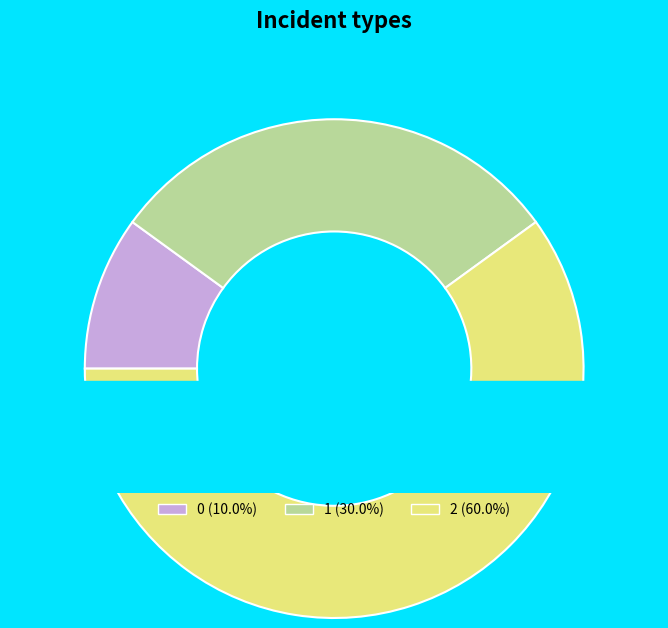

Count the number of slices in the pie.

3